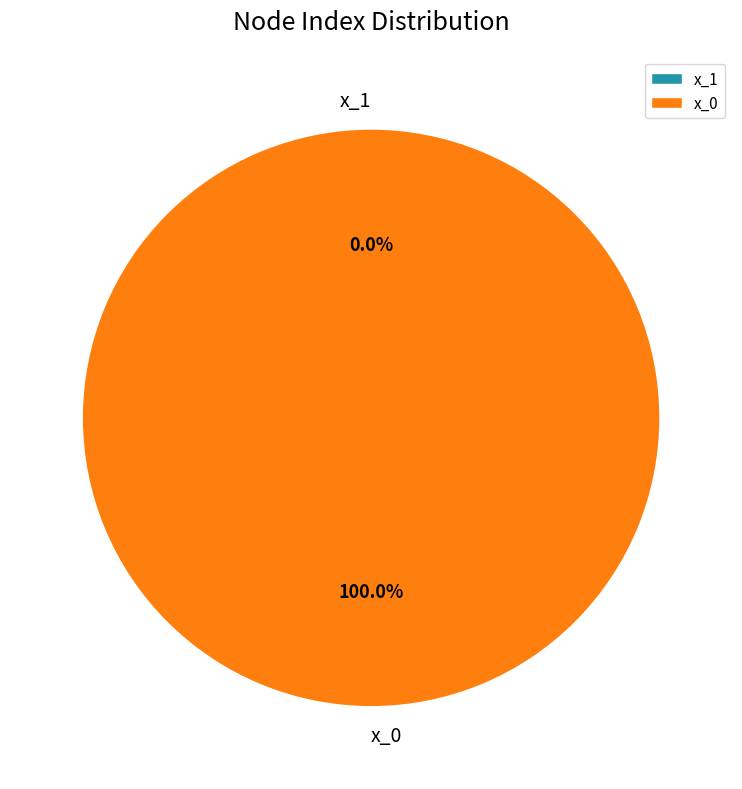

Is there a majority slice in this chart?

Yes